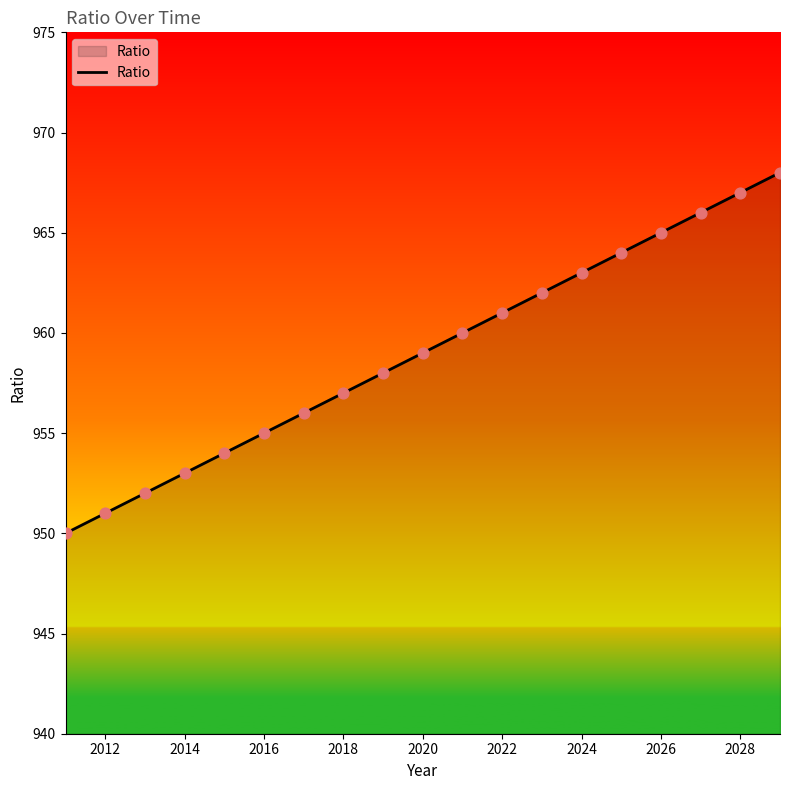

What is the greatest value displayed?

968